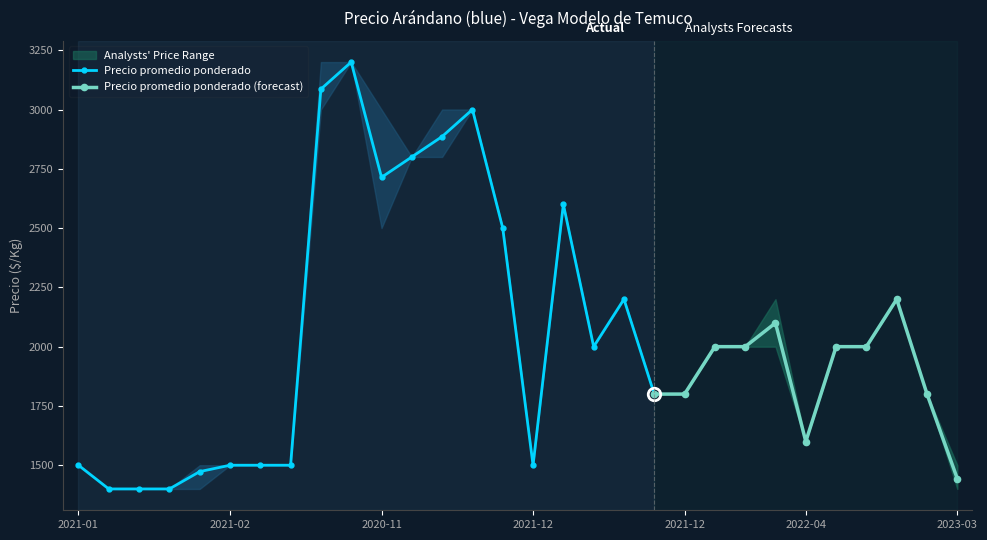

What is the maximum value shown in the chart?

3200